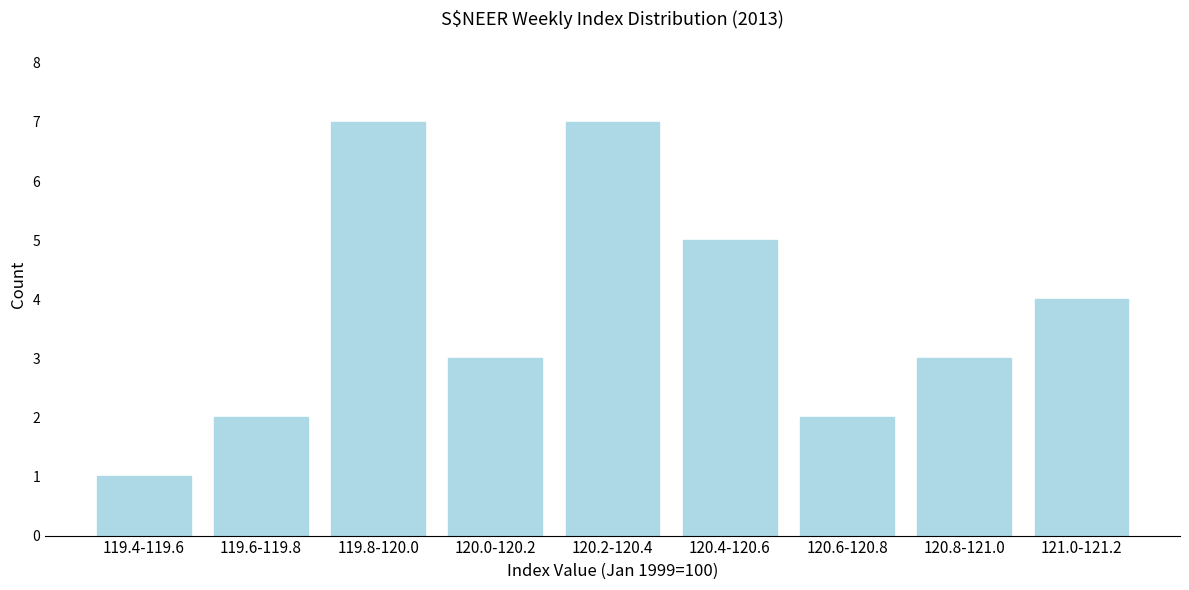

Reading right to left, extract all data points from this chart.

4	3	2	5	7	3	7	2	1